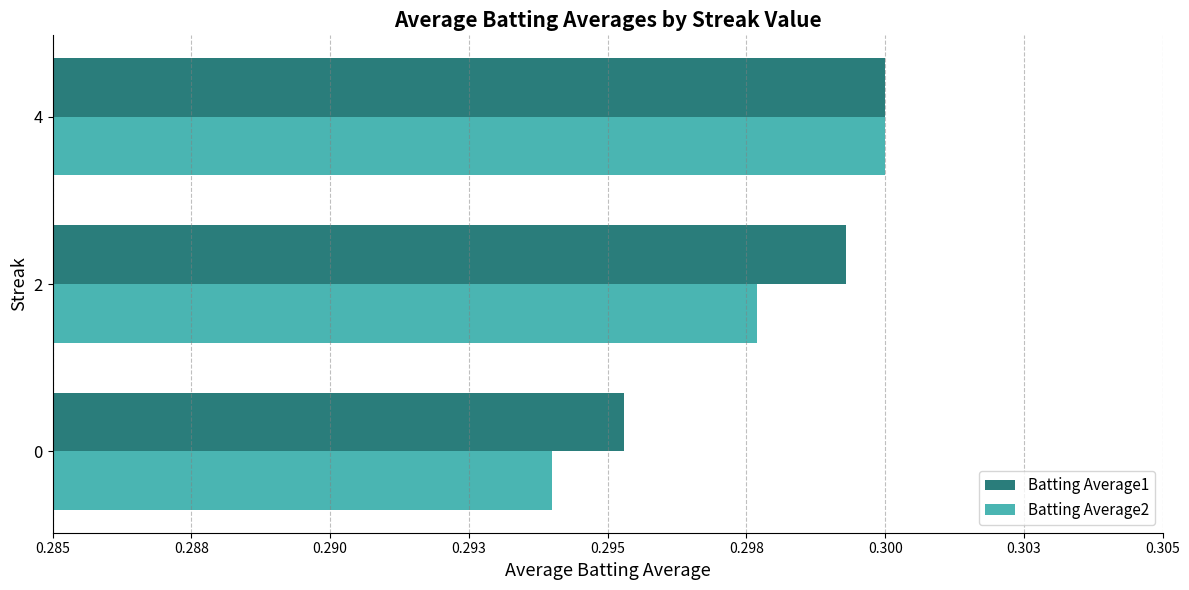

What are all the series names shown in the legend?

Batting Average1, Batting Average2